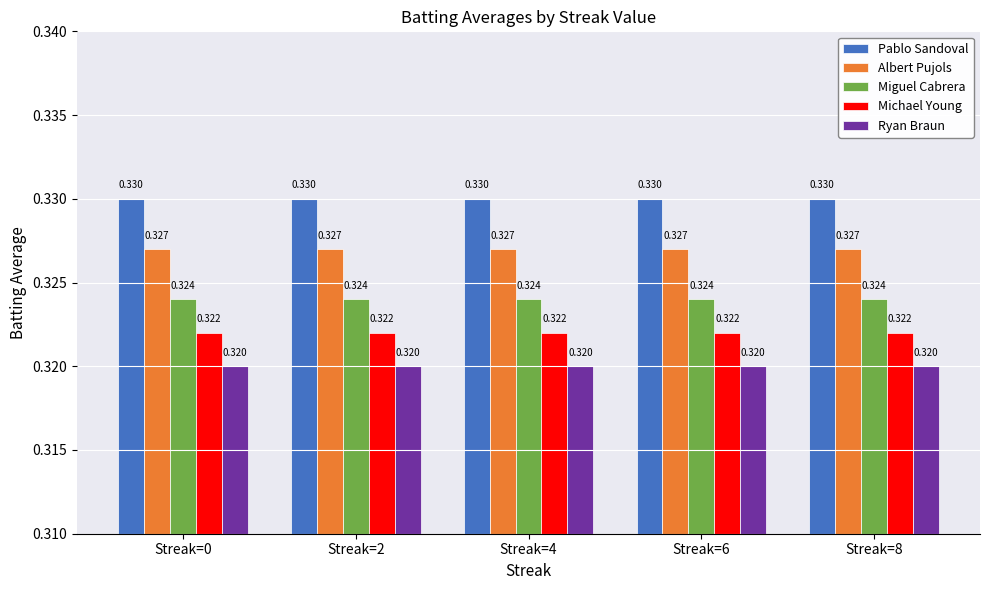

Rank the series by their maximum value, from lowest to highest.

Ryan Braun, Michael Young, Miguel Cabrera, Albert Pujols, Pablo Sandoval